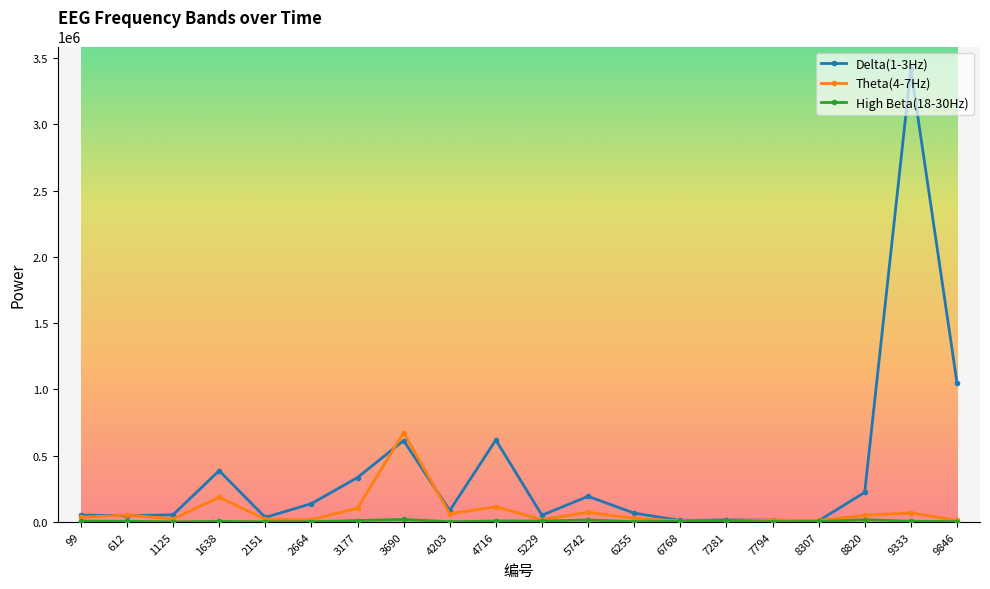

What is the lowest value of the Theta(4-7Hz) series?

5708